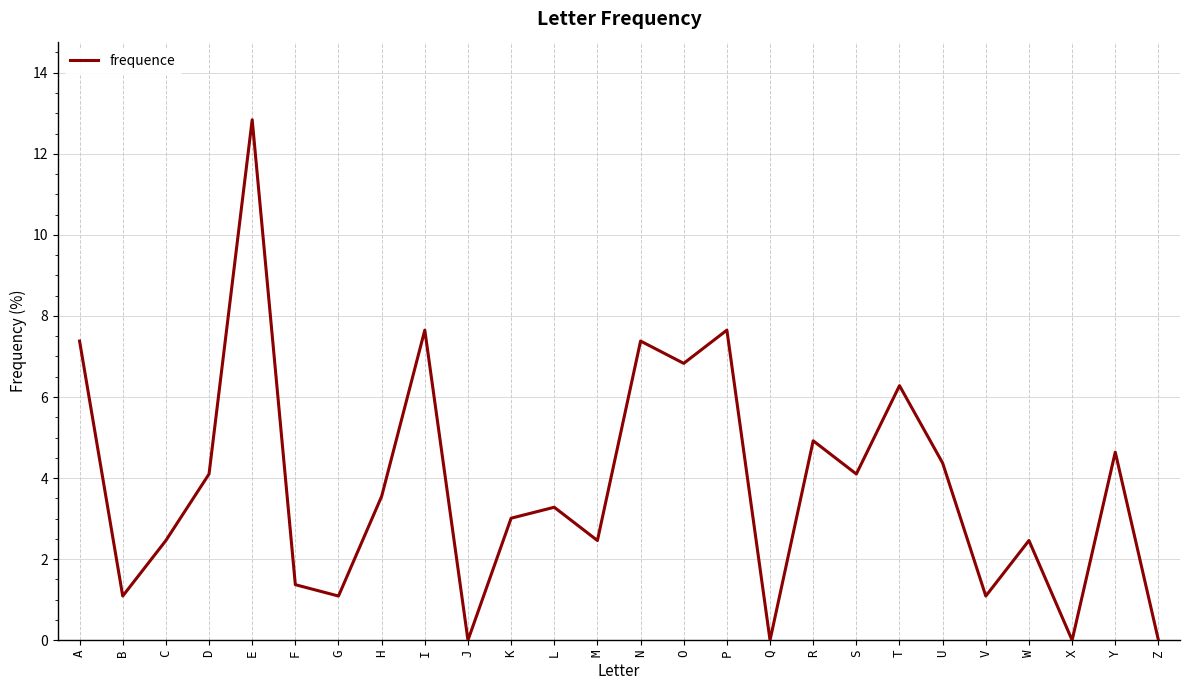

At which label does the data first exceed 3?

A